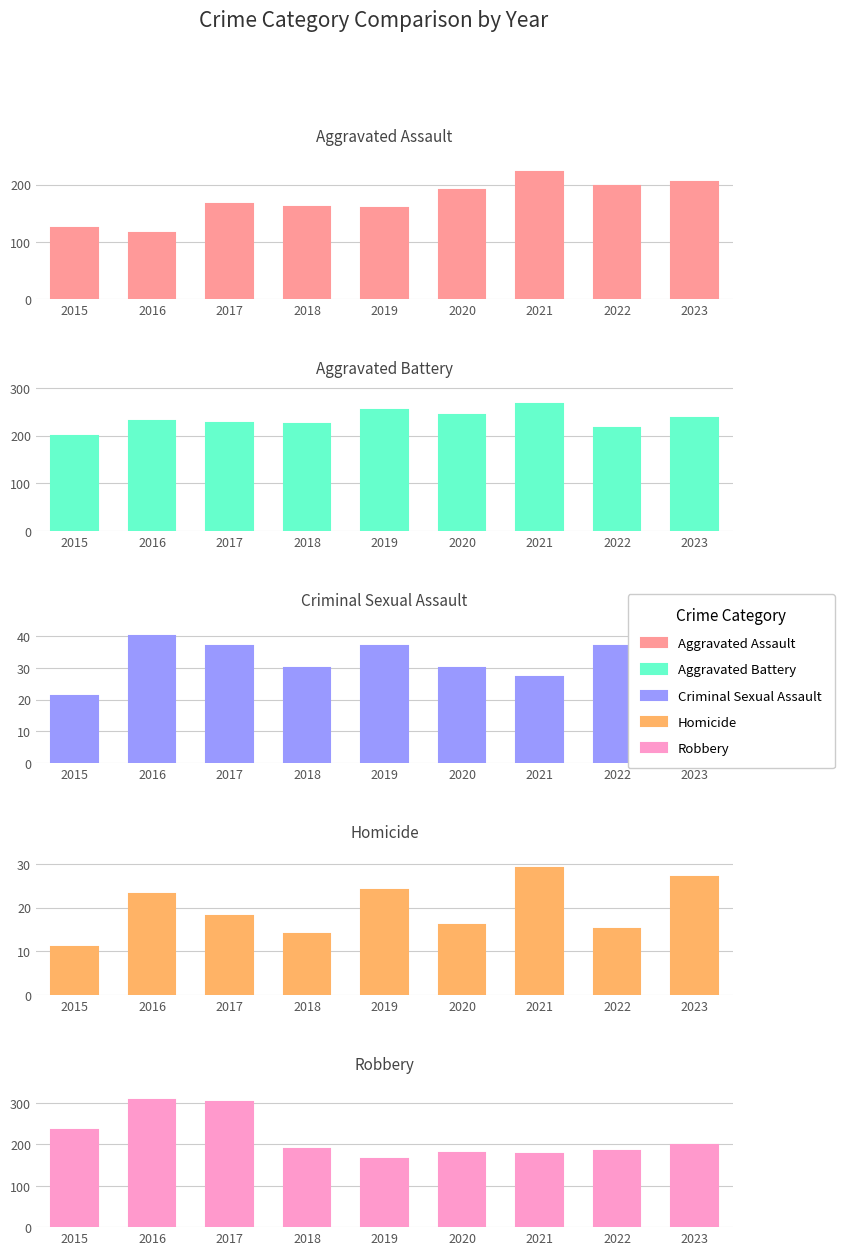

Reading left to right, transcribe all the data shown in this chart.

Aggravated Assault: 2015=124	2016=116	2017=166	2018=160	2019=159	2020=190	2021=222	2022=198	2023=204
Aggravated Battery: 2015=200	2016=231	2017=226	2018=225	2019=253	2020=243	2021=266	2022=215	2023=236
Criminal Sexual Assault: 2015=21	2016=40	2017=37	2018=30	2019=37	2020=30	2021=27	2022=37	2023=23
Homicide: 2015=11	2016=23	2017=18	2018=14	2019=24	2020=16	2021=29	2022=15	2023=27
Robbery: 2015=234	2016=306	2017=302	2018=188	2019=164	2020=180	2021=177	2022=184	2023=198